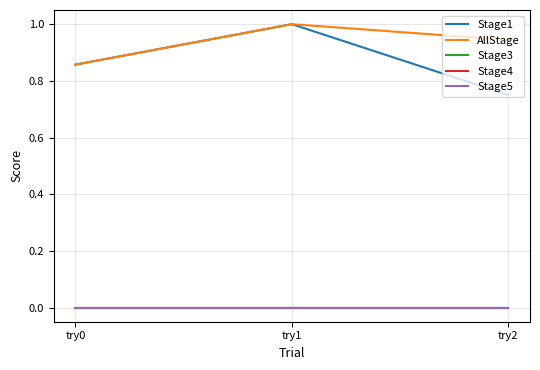

What is the approximate value of Stage1 at try0?

0.9